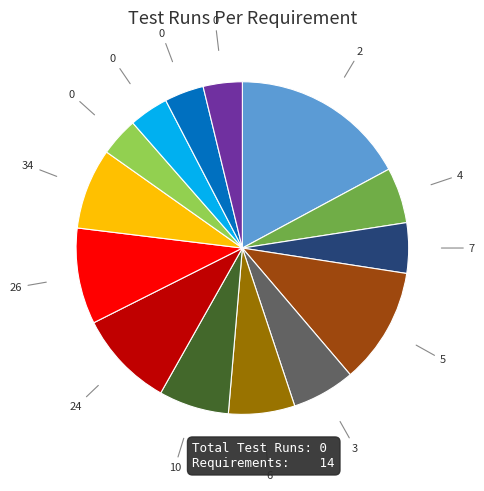

Is there any slice that represents more than half of the pie?

No